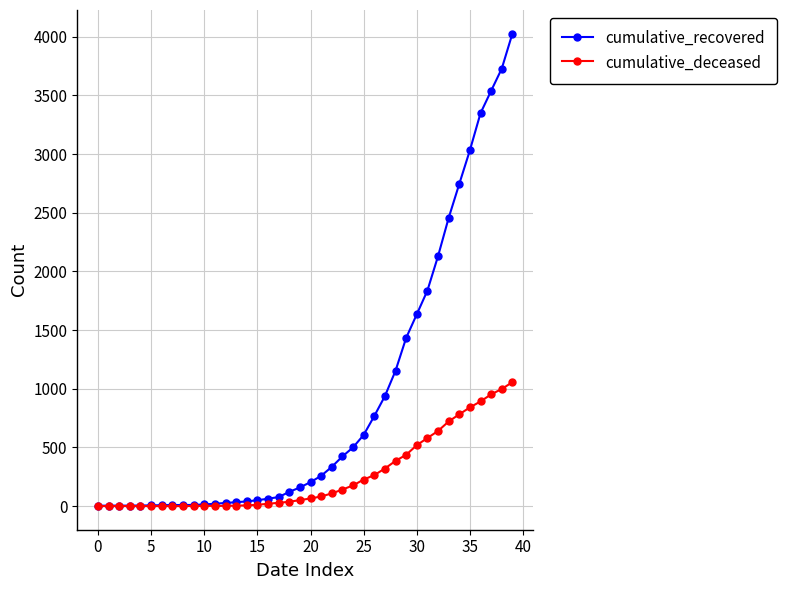

Which series has the widest spread of values?

cumulative_recovered